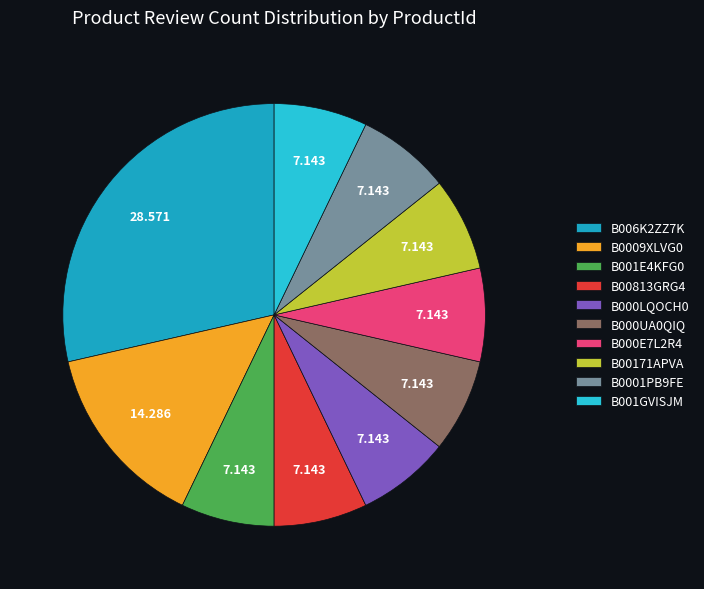

The B000UA0QIQ slice represents 7% of the pie. True or false?

True